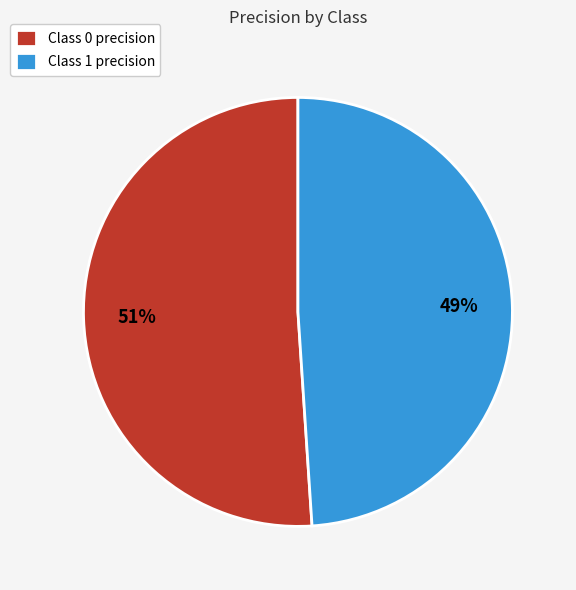

Is there a majority slice in this chart?

Yes